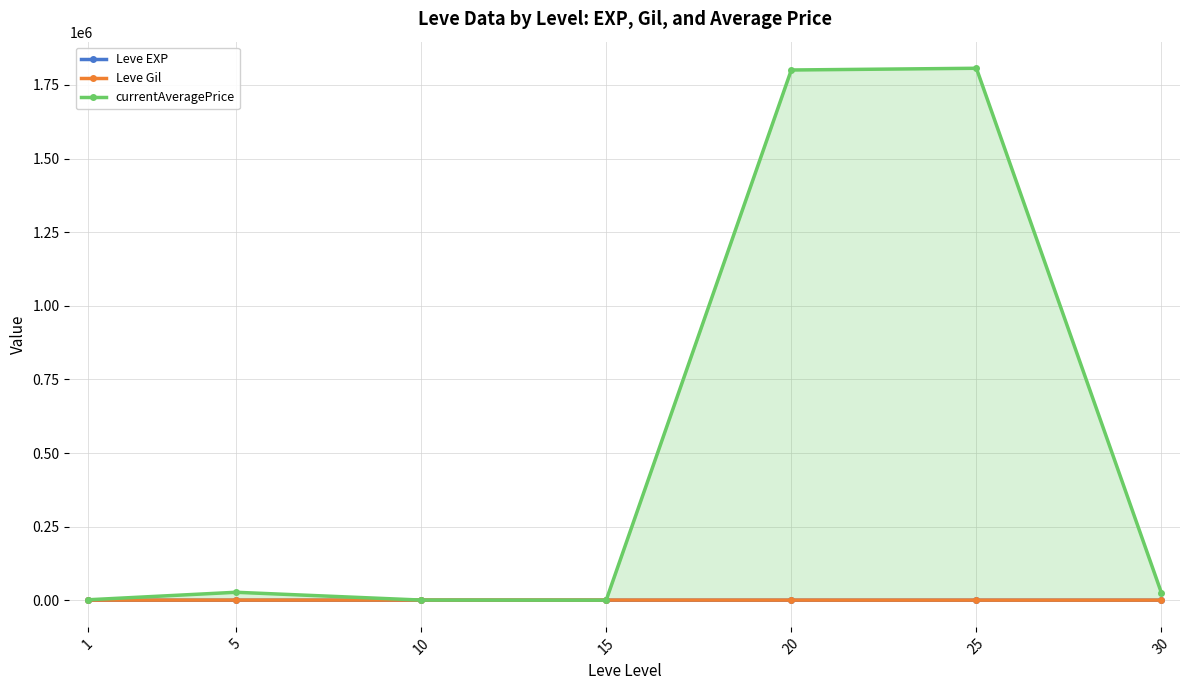

True or false: Leve EXP and currentAveragePrice cross at least once.

False